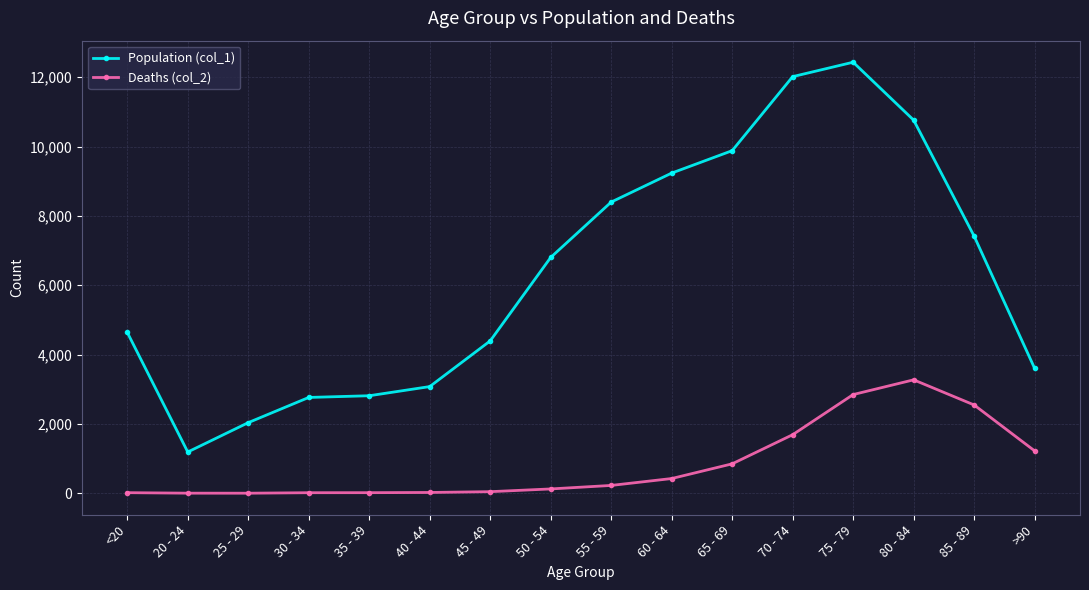

Which category has the lowest value in the Population (col_1) series?

20 - 24